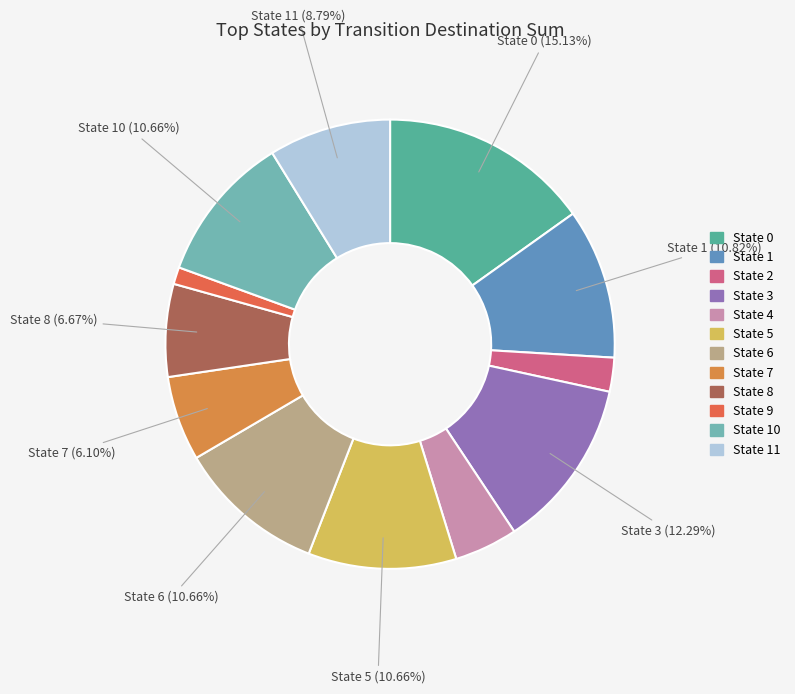

How many slices are in this pie chart?

12